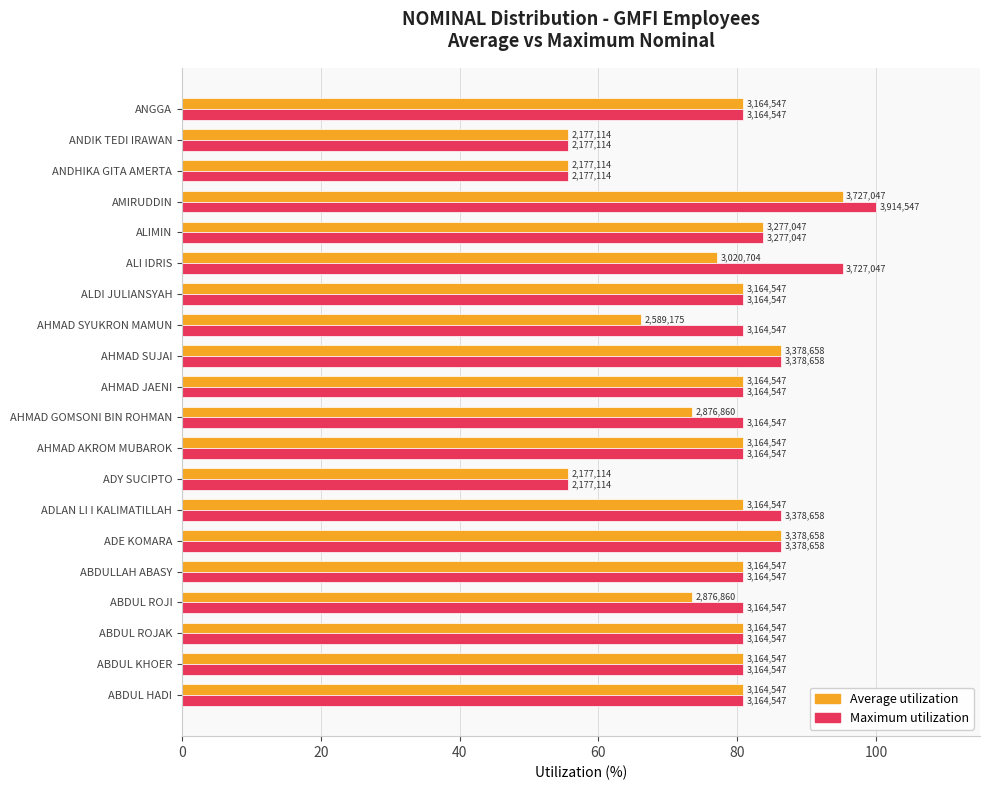

What are all the series names shown in the legend?

Average utilization, Maximum utilization